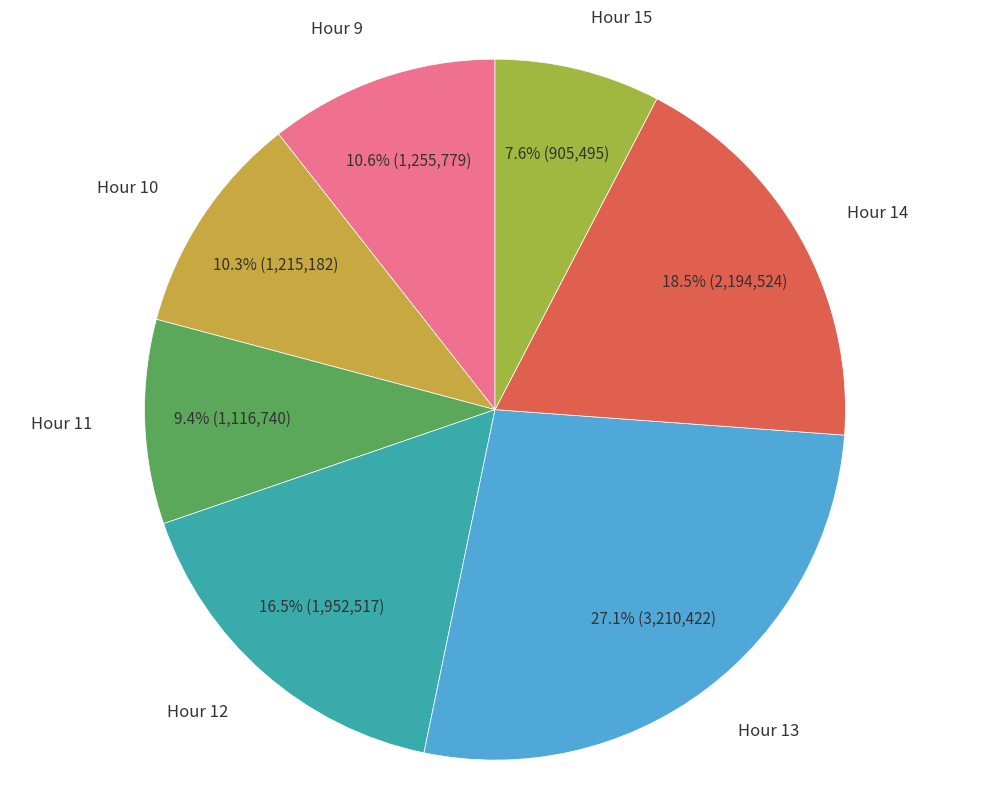

Is there any slice that represents more than half of the pie?

No